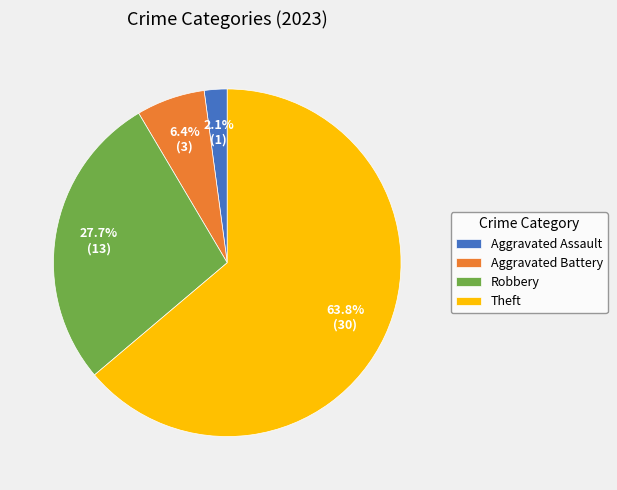

What percentage is the Aggravated Battery slice, to the nearest percent?

6%